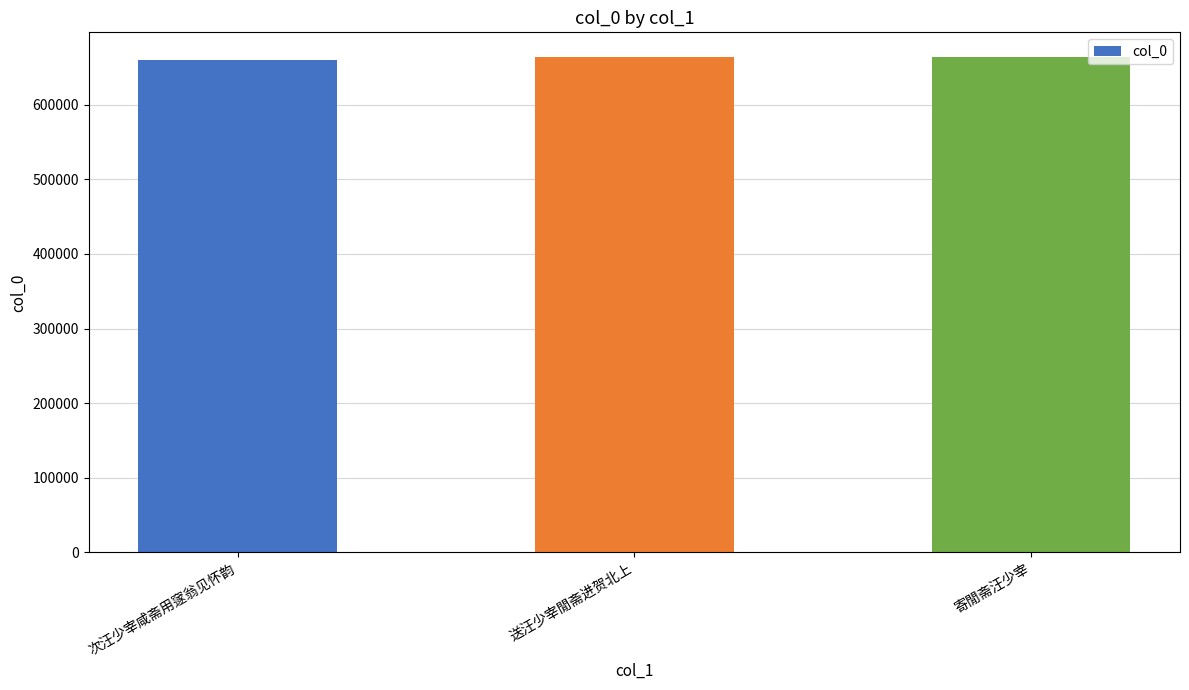

What is the label of the 1st bar from the left?

次汪少宰咸斋用䆳翁见怀韵